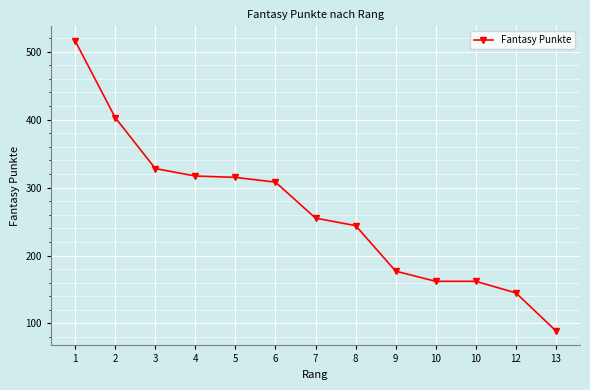

Is this an area chart (filled region under the line)?

No